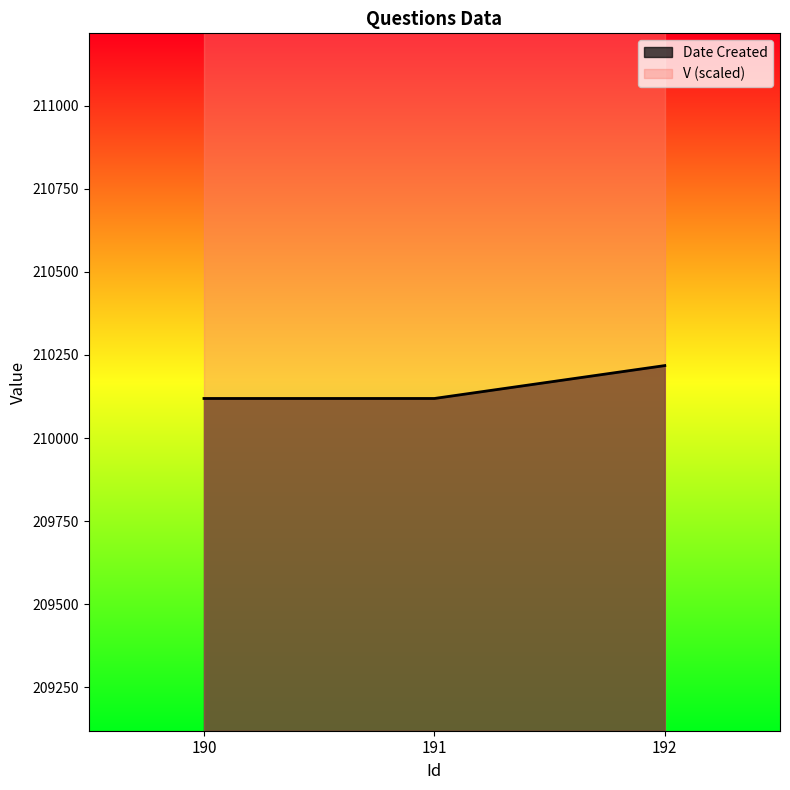

Reading left to right, list all the values displayed in this chart.

190=210119	191=210119	192=210218